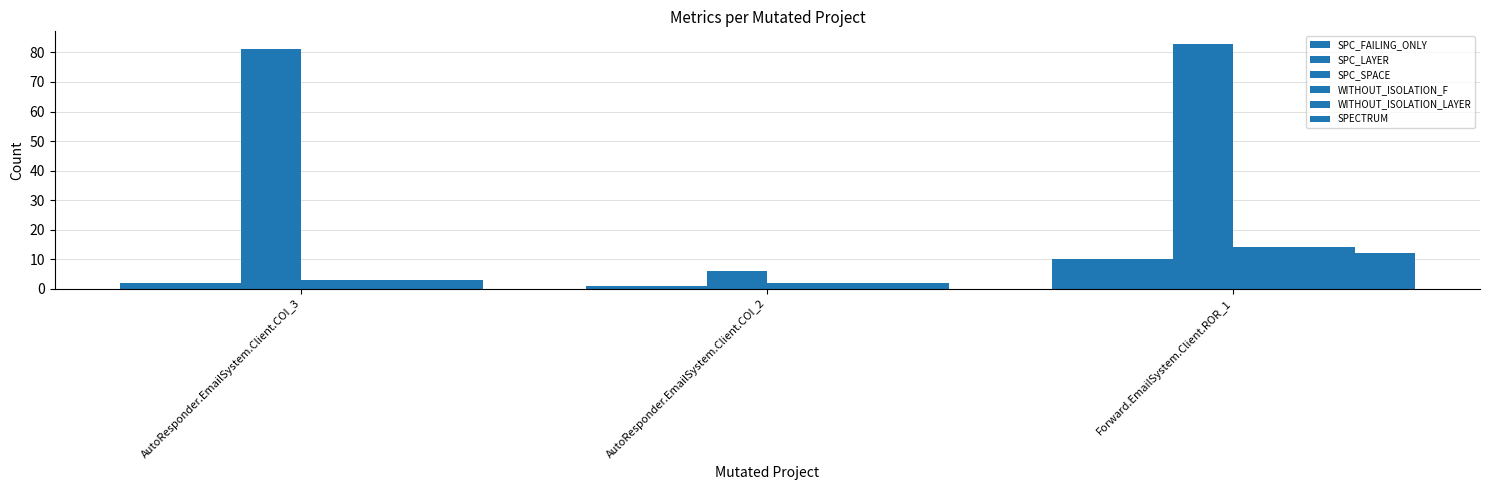

Reading left to right, transcribe all the data shown in this chart.

SPC_FAILING_ONLY: 2	1	10
SPC_LAYER: 2	1	10
SPC_SPACE: 81	6	83
WITHOUT_ISOLATION_F: 3	2	14
WITHOUT_ISOLATION_LAYER: 3	2	14
SPECTRUM: 3	2	12